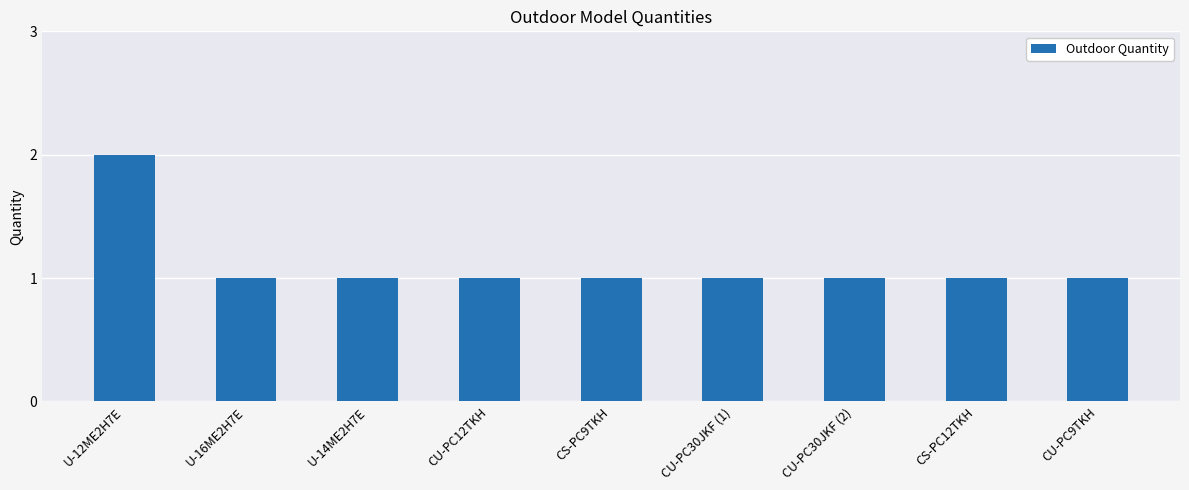

What is the average value?

1